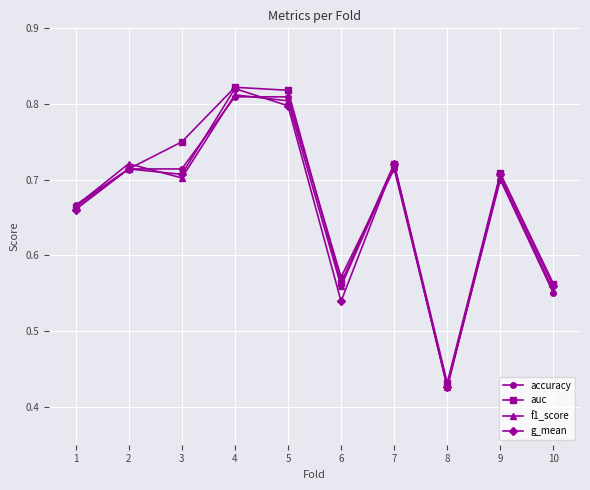

Between 1 and 8, which series saw the biggest shift?

f1_score